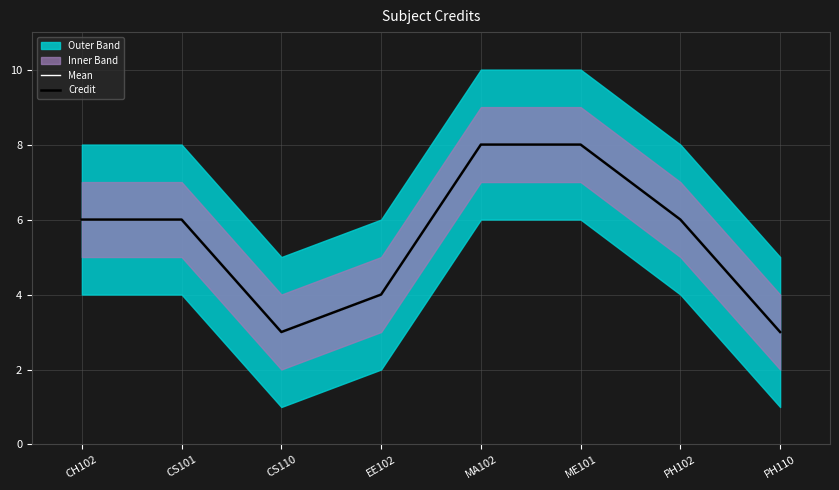

At MA102, list the series in order from largest to smallest.

Mean, Credit